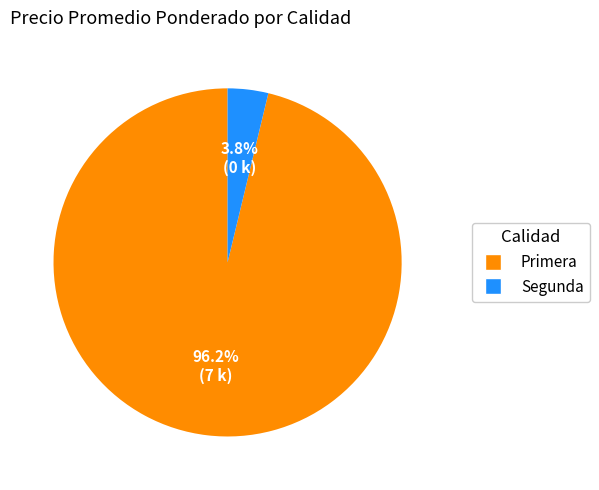

Between Segunda and Primera, which is larger?

Primera